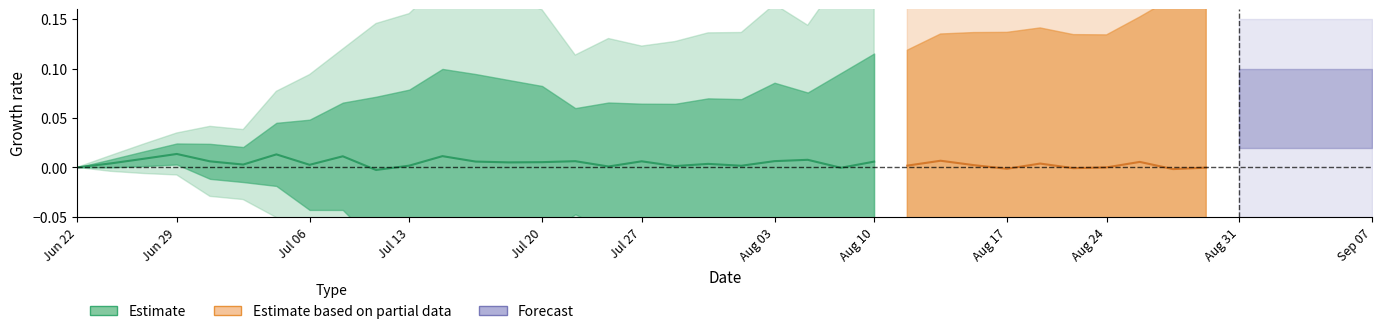

What is the sum of all values?

0.1